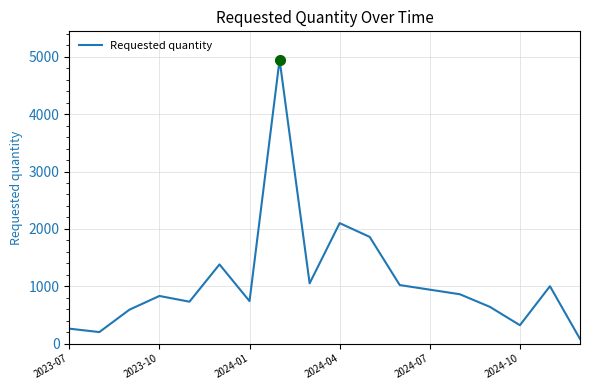

What is the greatest value displayed?

4950